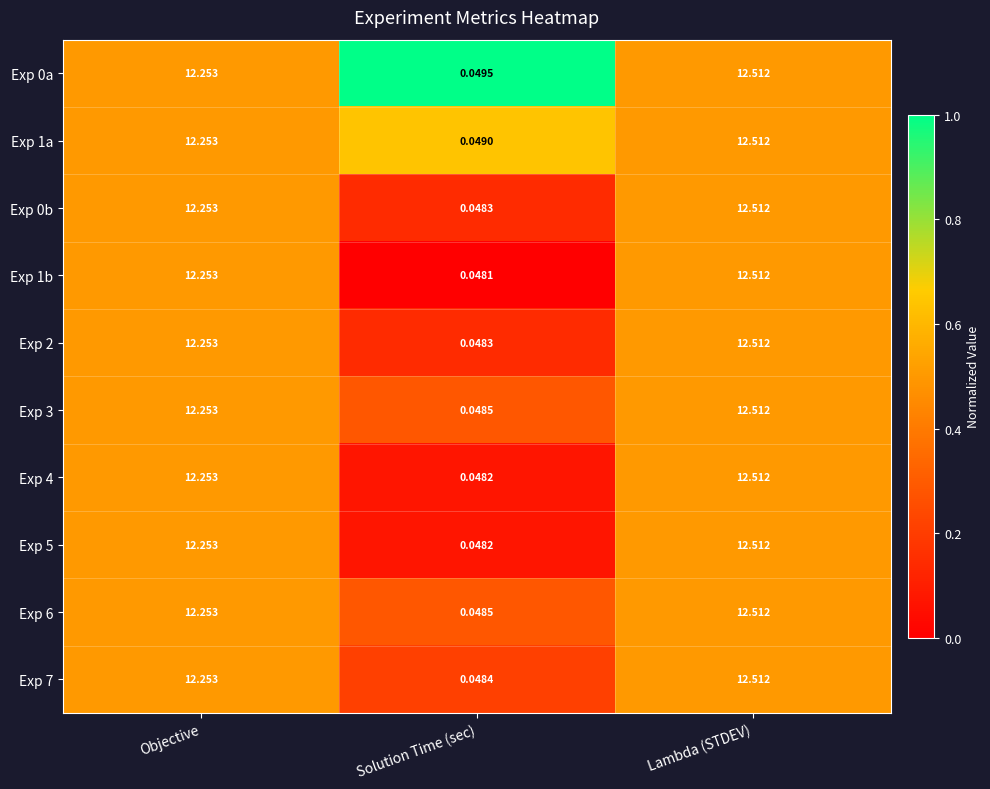

Where does the Exp 6 series first go above 12?

Objective